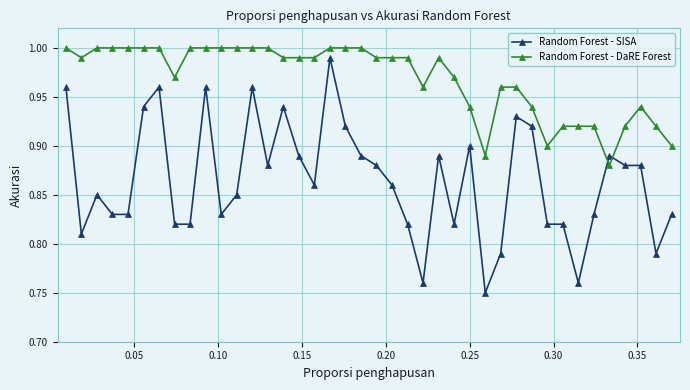

What is the sum of all Random Forest - SISA values?

34.6